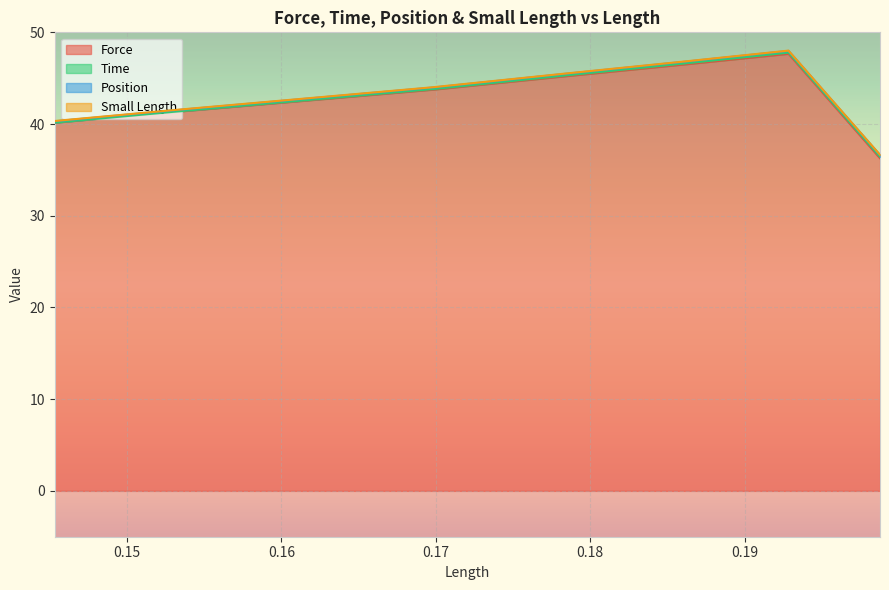

How many lines are shown in the chart?

4